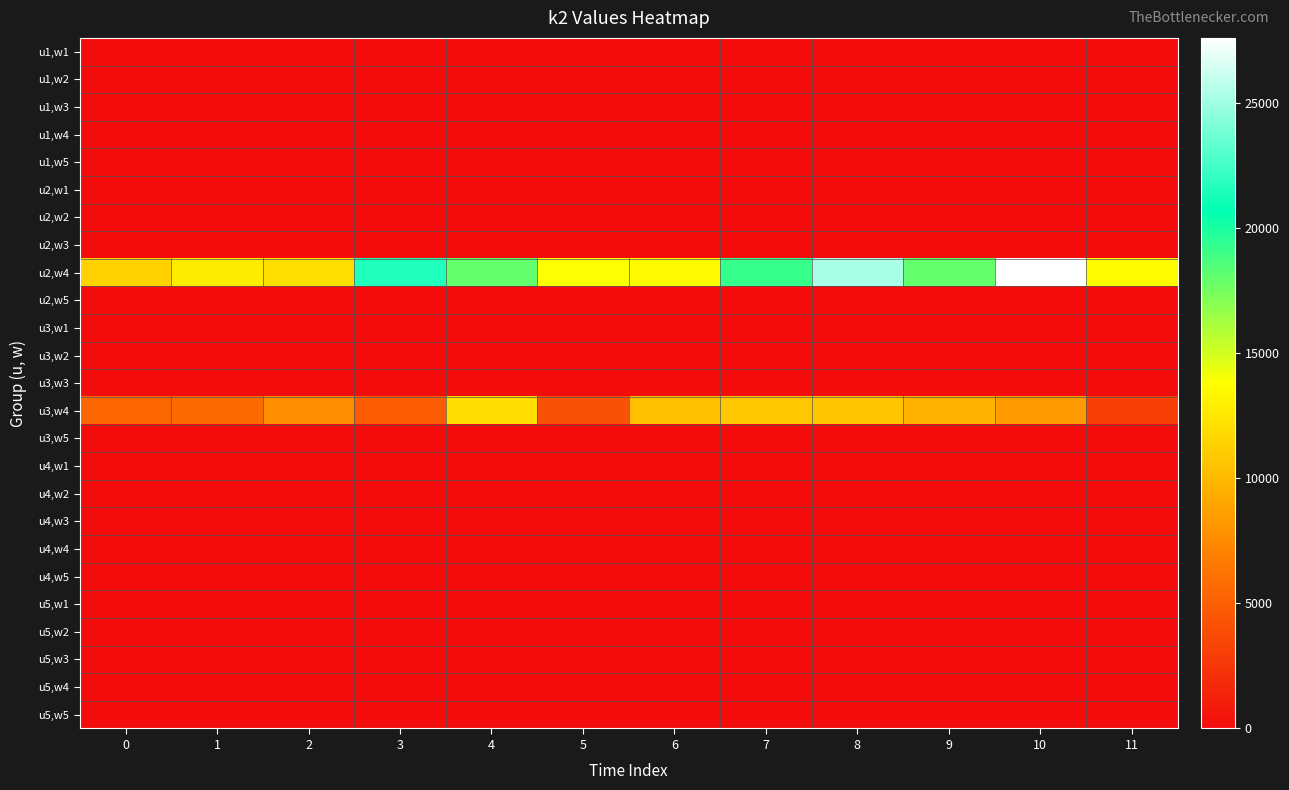

Which series changed the most between 1 and 2?

u3,w4